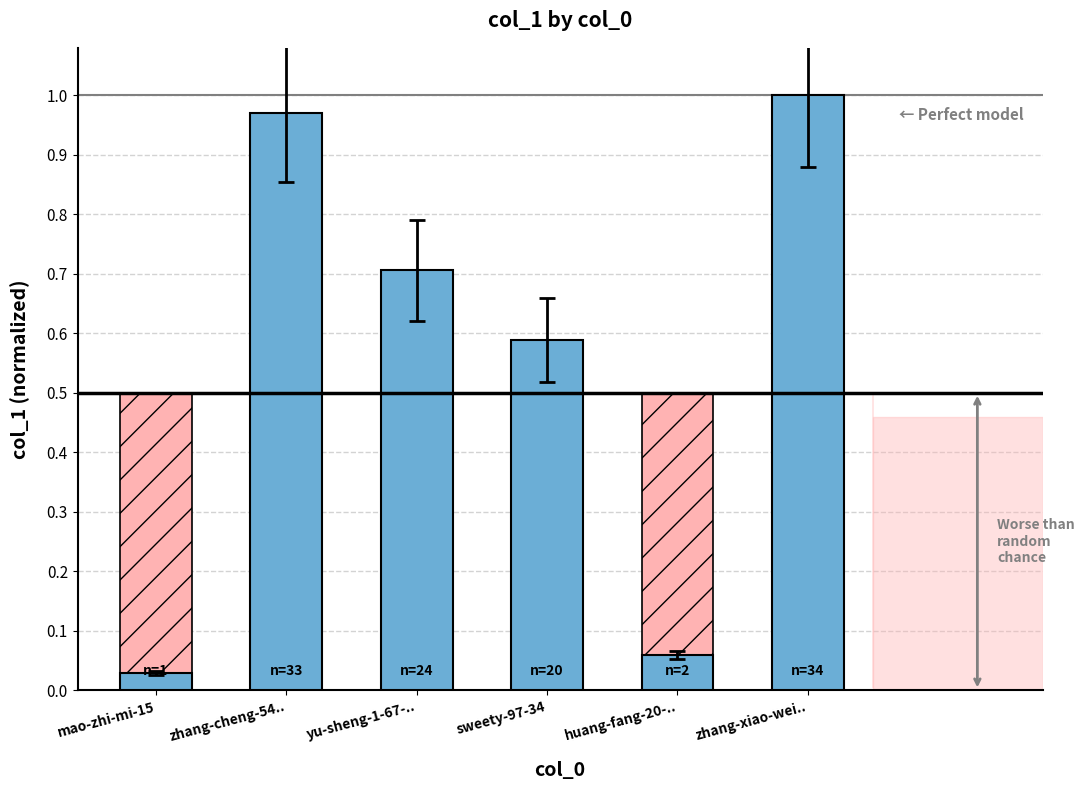

How many bars are there in total?

6